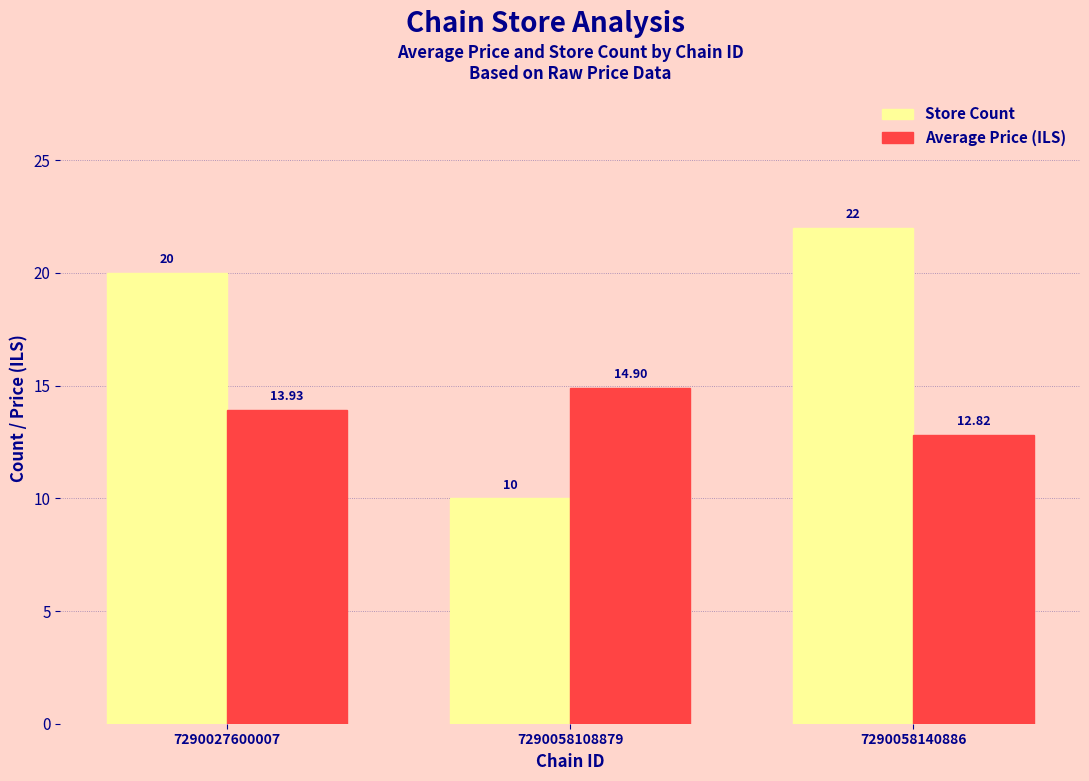

What is the smallest value displayed?

10.0